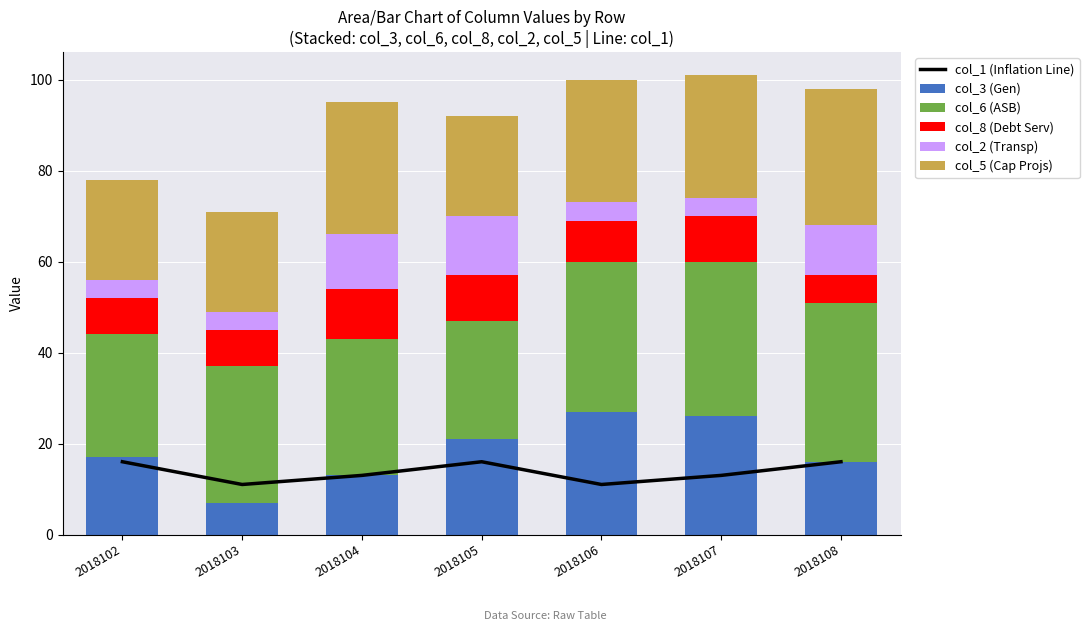

At which category is the sum across all series the highest?

2018107